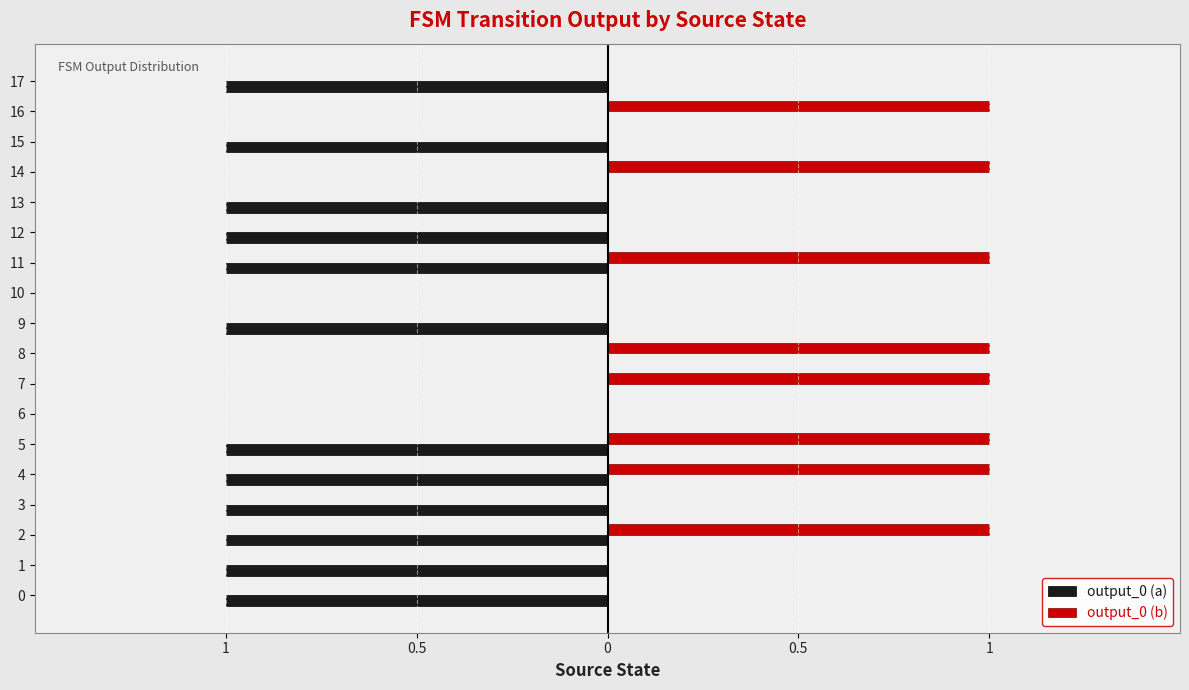

What are all the series names shown in the legend?

output_0 (a), output_0 (b)